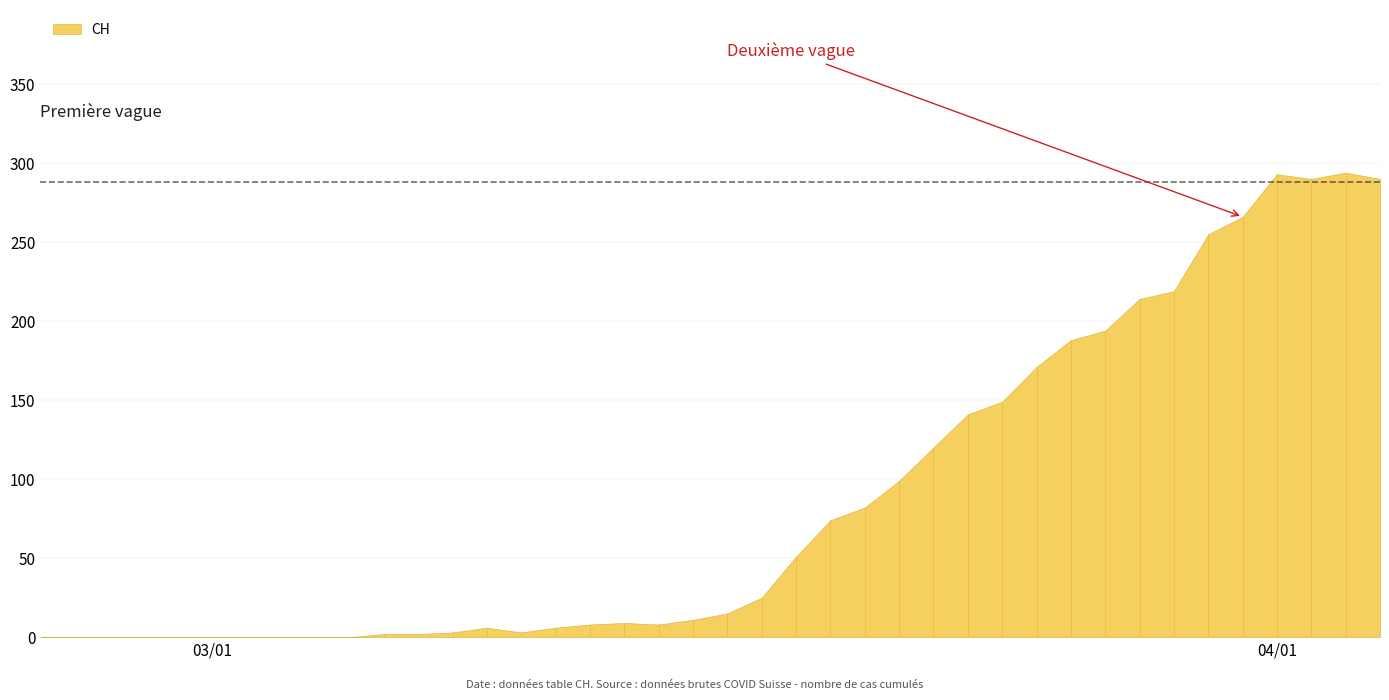

What is the difference between the maximum and minimum values?

294